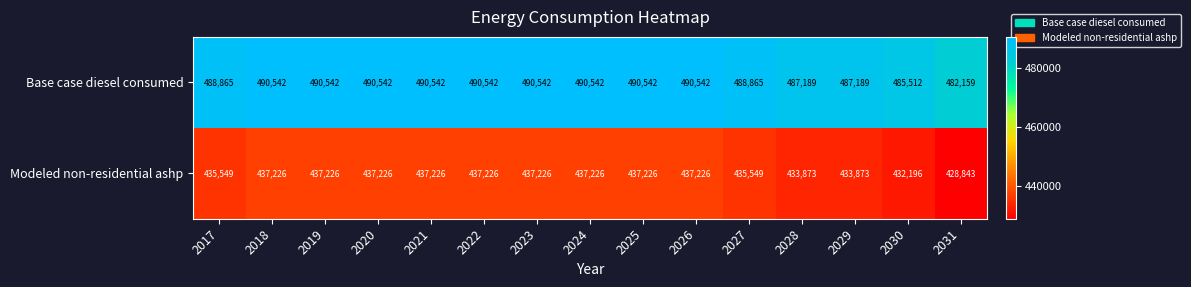

Rank the series at 2017 from lowest to highest value.

Modeled non-residential ashp, Base case diesel consumed